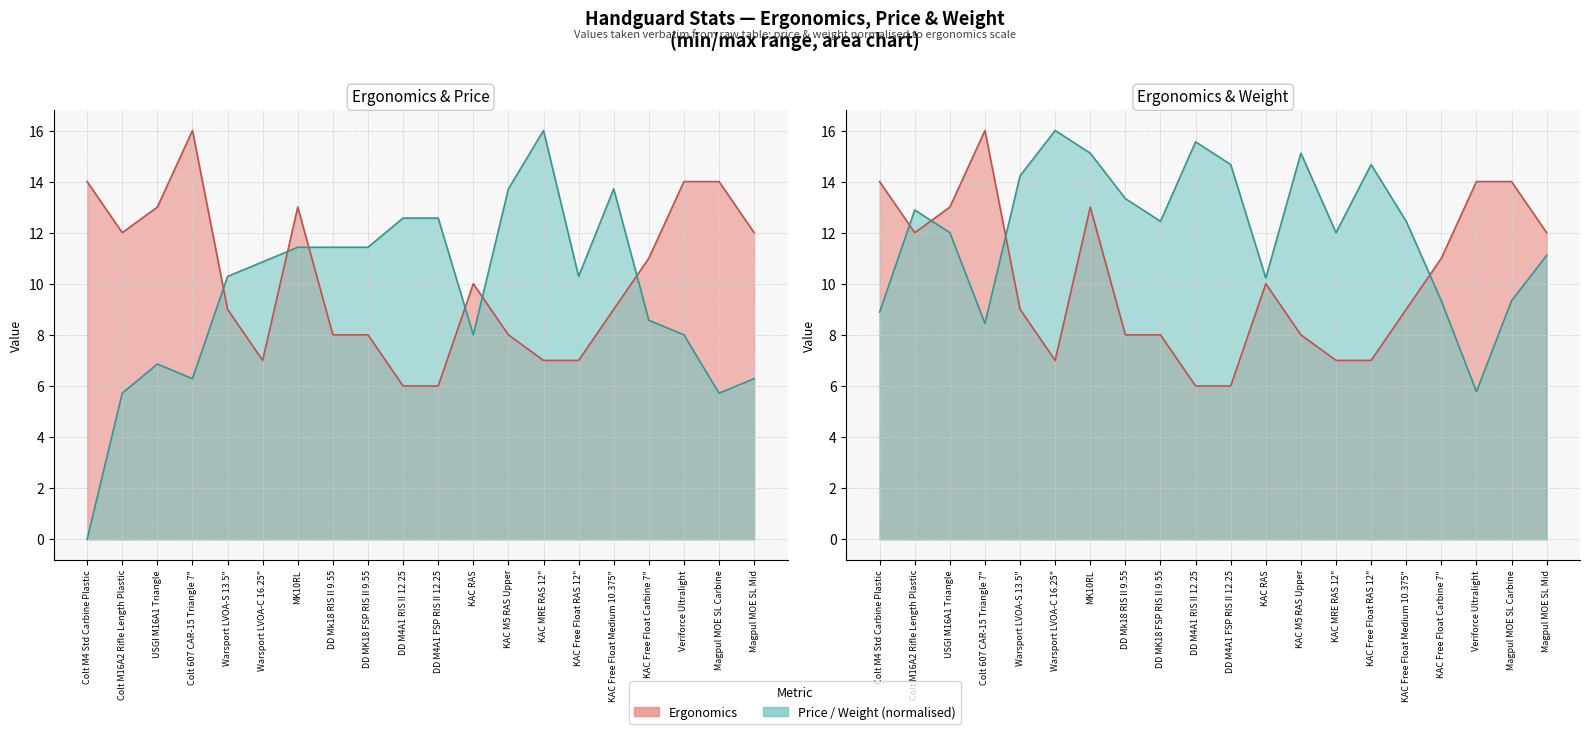

In weight, how many points are lower than both neighbors (excluding endpoints)?

5